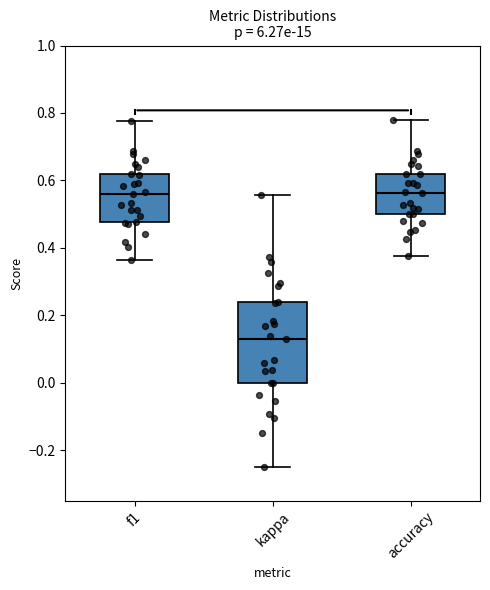

Which box is the tallest, from its lower edge to its upper edge?

kappa